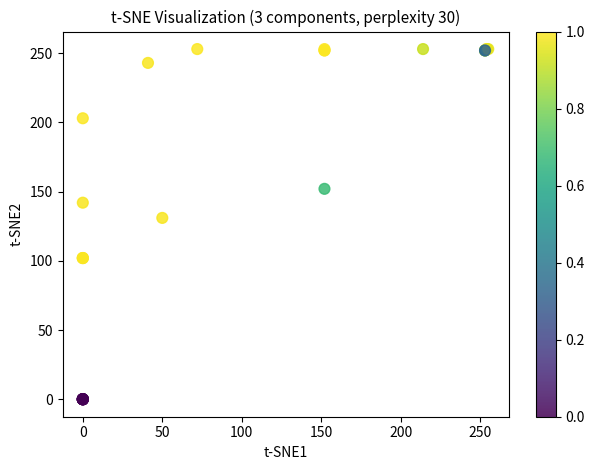

What Y value in the scatter plot is closest to 126?

131